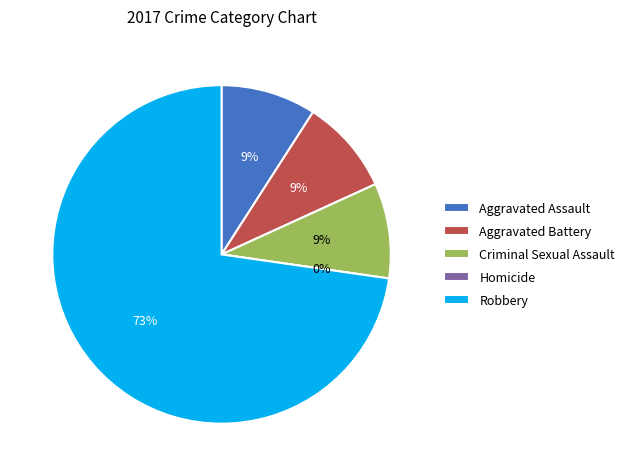

Is there a majority slice in this chart?

Yes